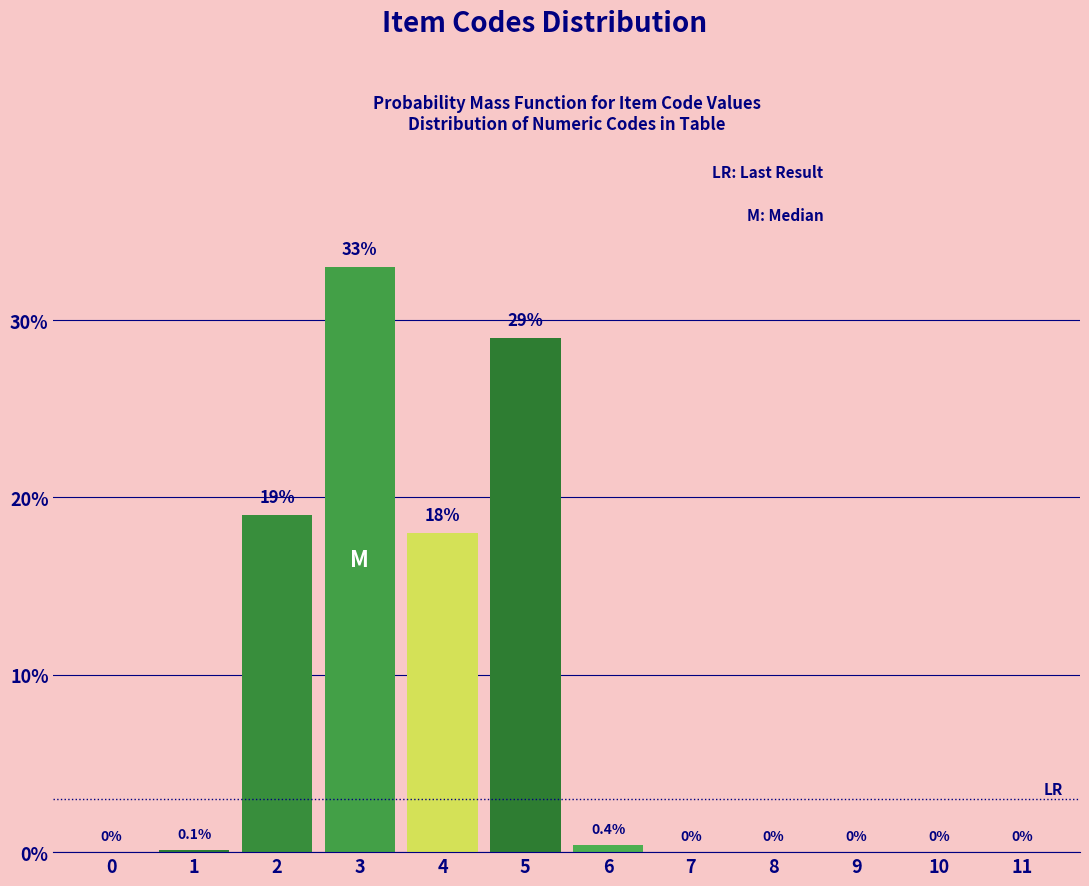

Reading left to right, what are all the values shown in this chart?

0=0.0	1=0.1	2=19.0	3=33.0	4=18.0	5=29.0	6=0.4	7=0.0	8=0.0	9=0.0	10=0.0	11=0.0